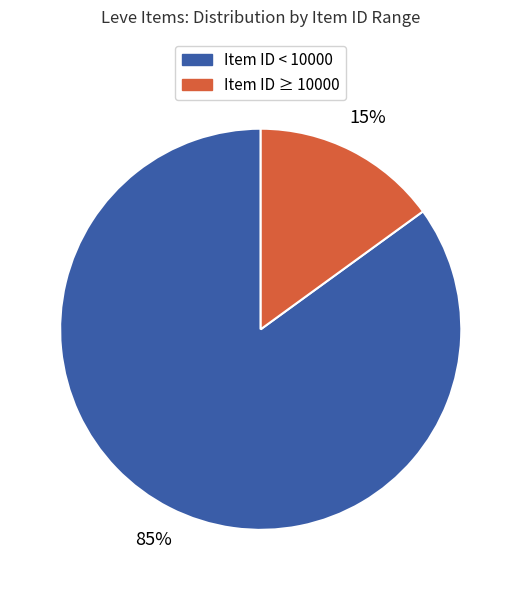

To the nearest percent, what is the difference between the largest and smallest slice percentages?

70%